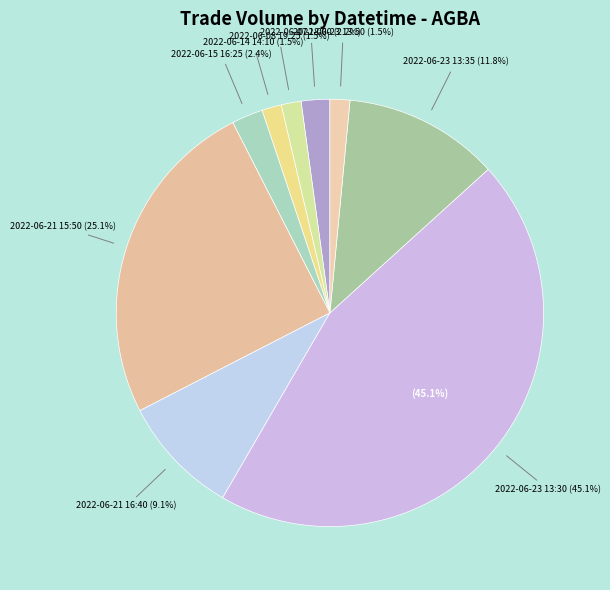

To the nearest percent, what is the difference between the largest and smallest slice percentages?

44%